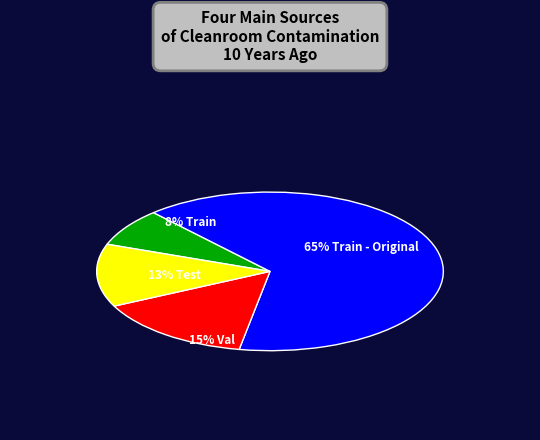

To the nearest percent, what is the average slice percentage?

25%